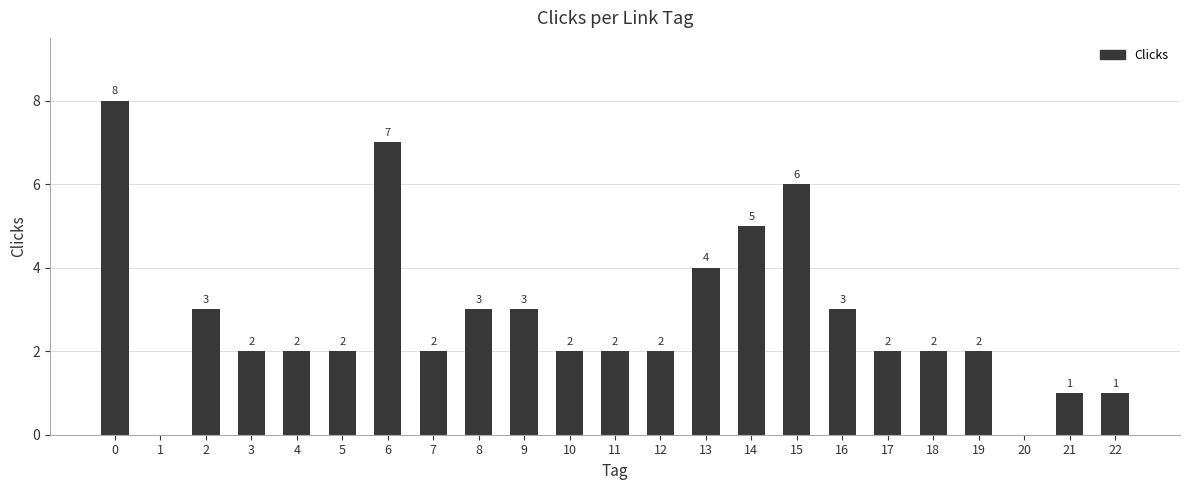

Count the values in the range 2 to 3.

14